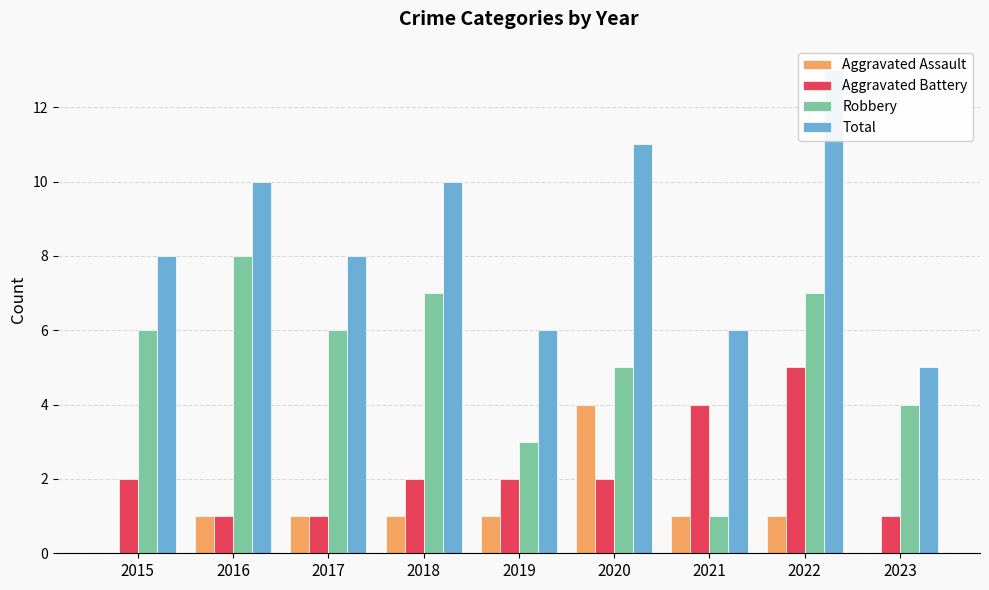

What is the difference between the Total values at 2021 and 2017?

2